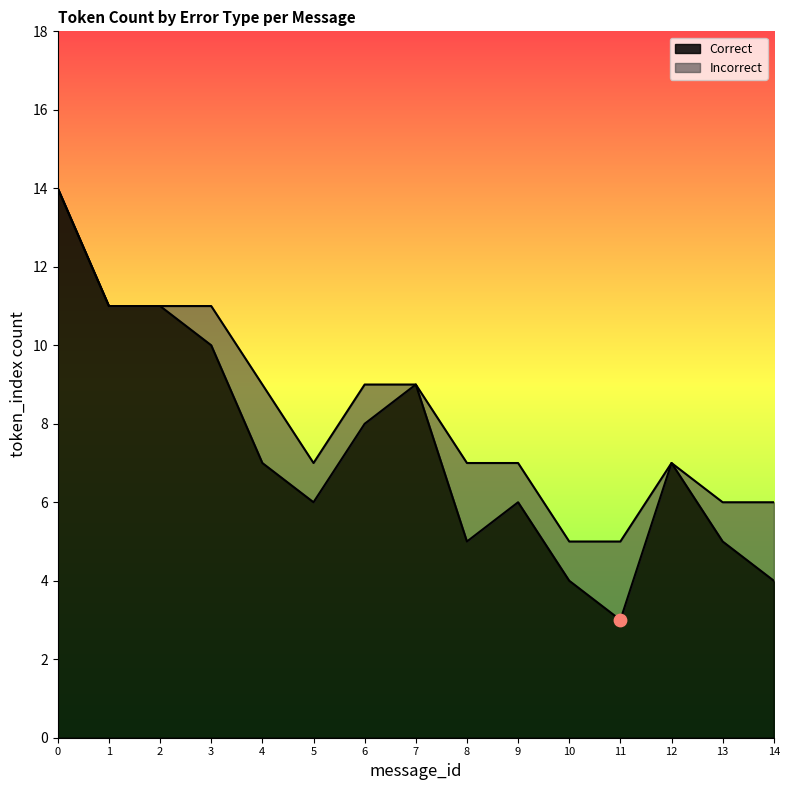

What is the change in value from 7 to 12?

-2